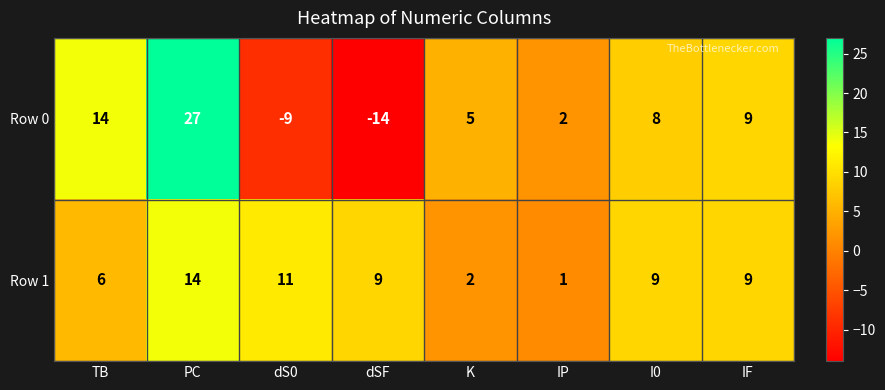

Reading left to right, transcribe all the data shown in this chart.

Row 0: TB=14	PC=27	dS0=-9	dSF=-14	K=5	IP=2	I0=8	IF=9
Row 1: TB=6	PC=14	dS0=11	dSF=9	K=2	IP=1	I0=9	IF=9